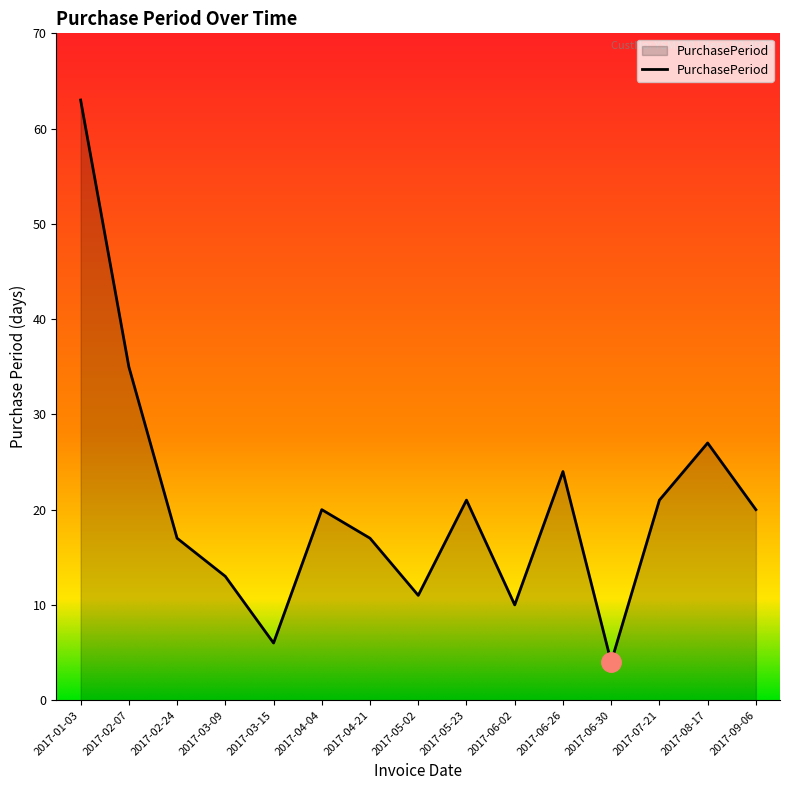

What is the difference between the maximum and second lowest values?

57